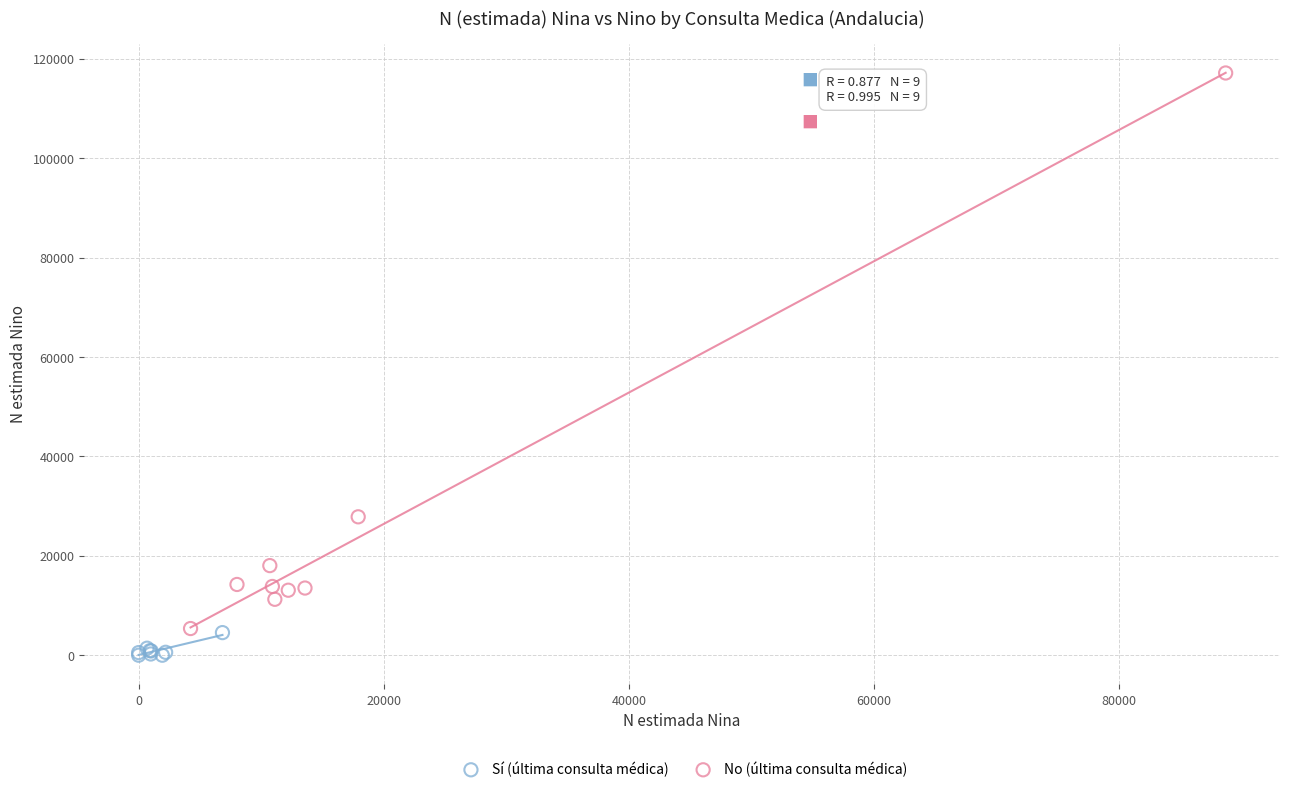

Which series contains the lowest Y value?

Sí (última consulta médica)